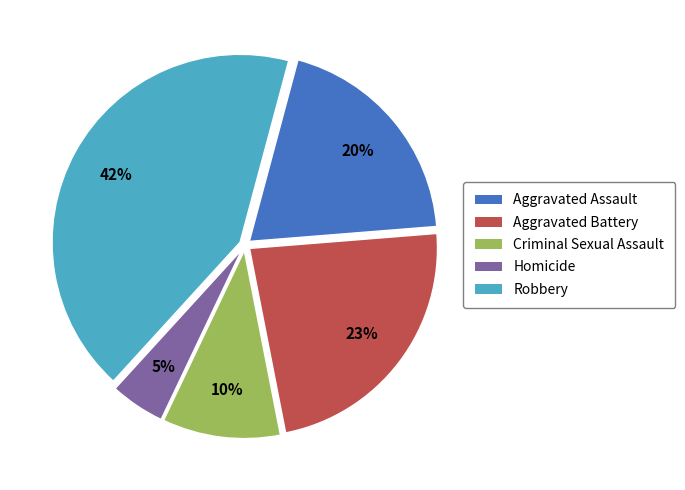

To the nearest percent, what is the average slice percentage?

20%